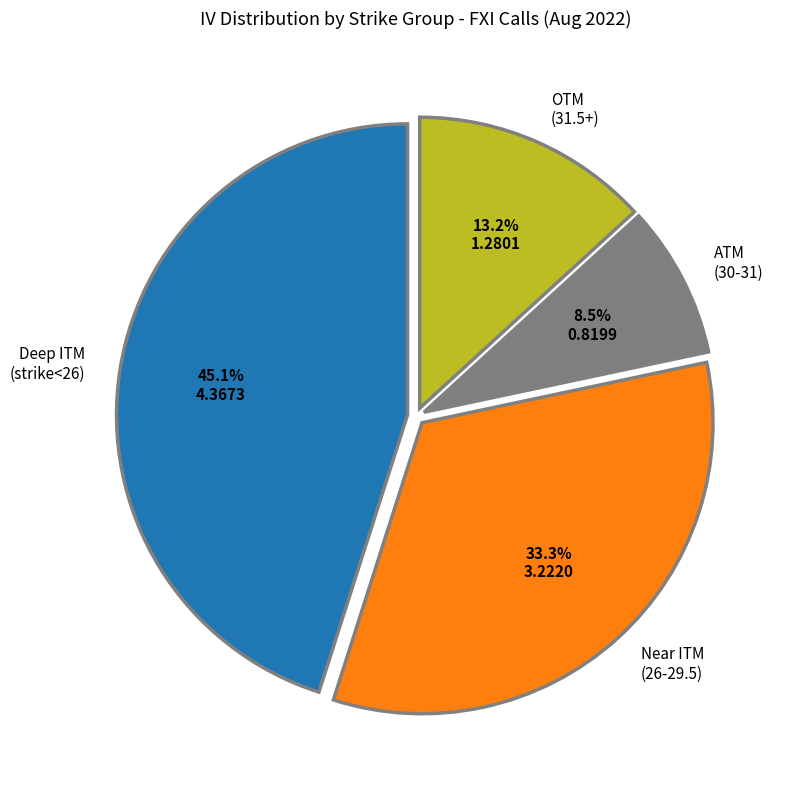

To the nearest percent, what is the difference between the largest and smallest slice percentages?

37%